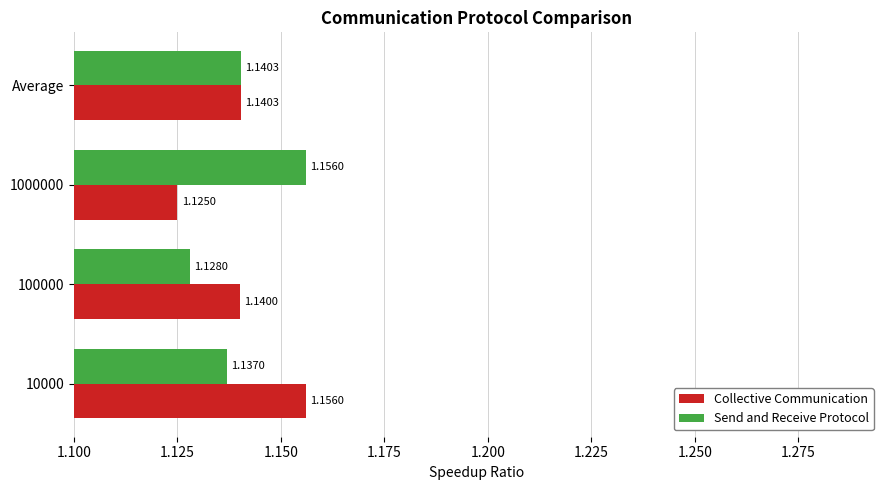

What is the sum of all Collective Communication values?

4.6